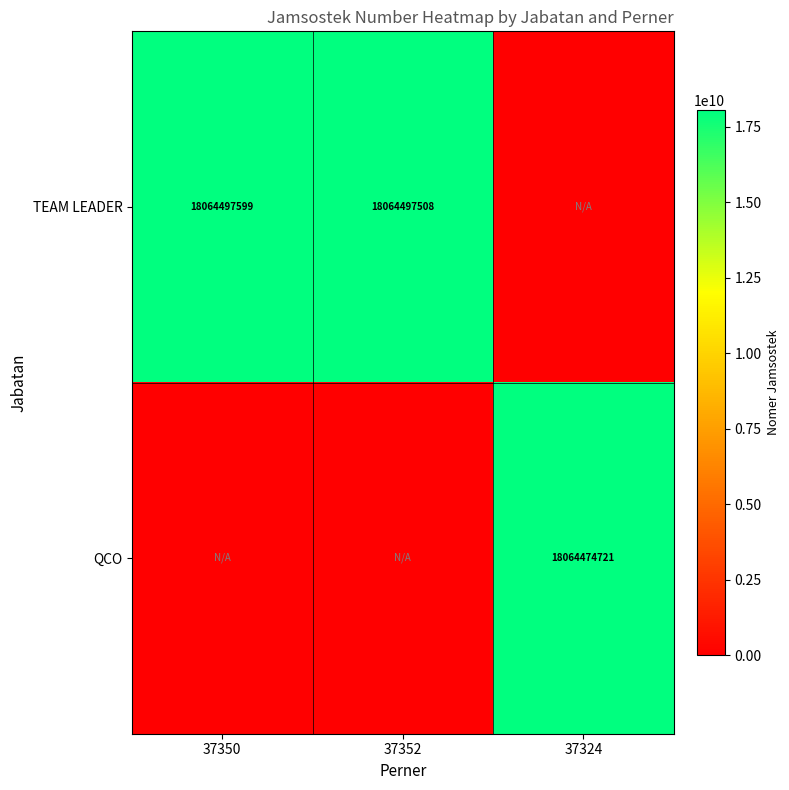

What is the difference between the highest and lowest values at 37352?

18064497508